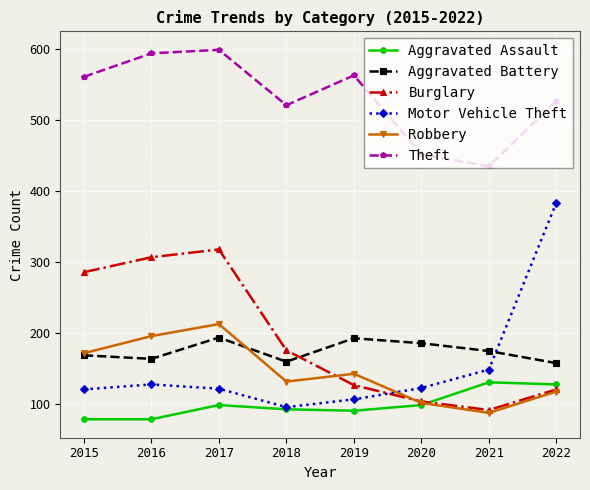

What is the sum of the Aggravated Assault values at 2019 and 2022?

219